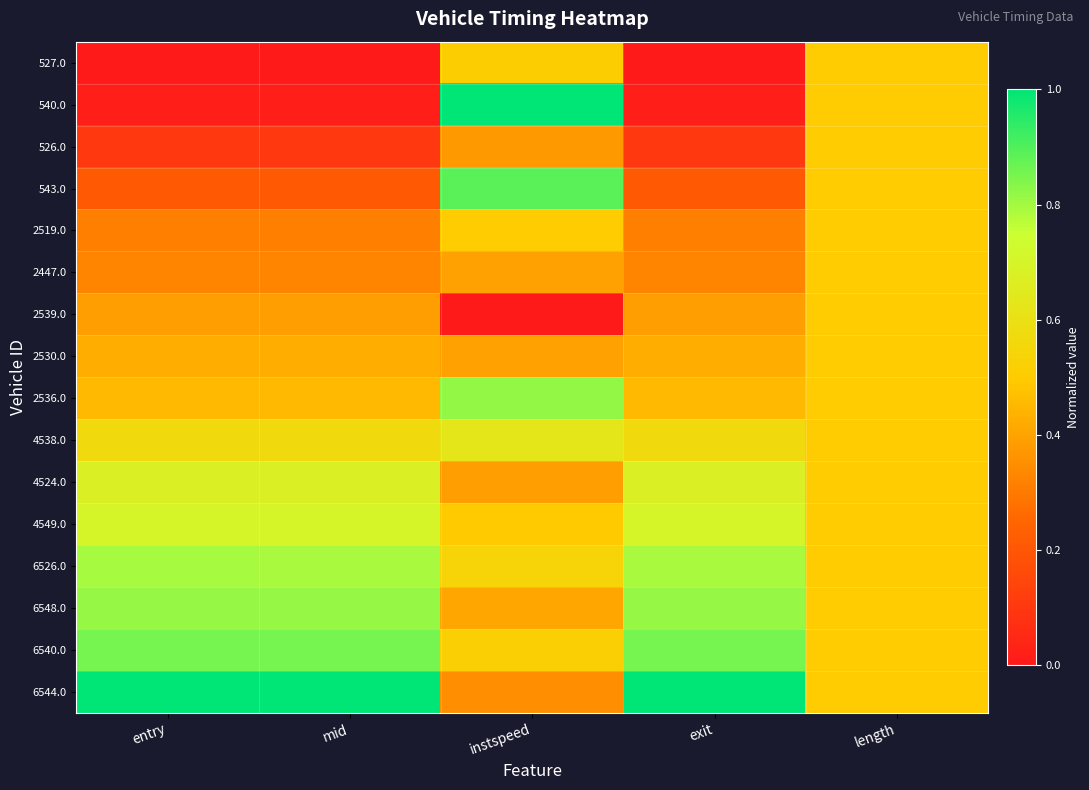

What is the total value across all series at length?

8.0